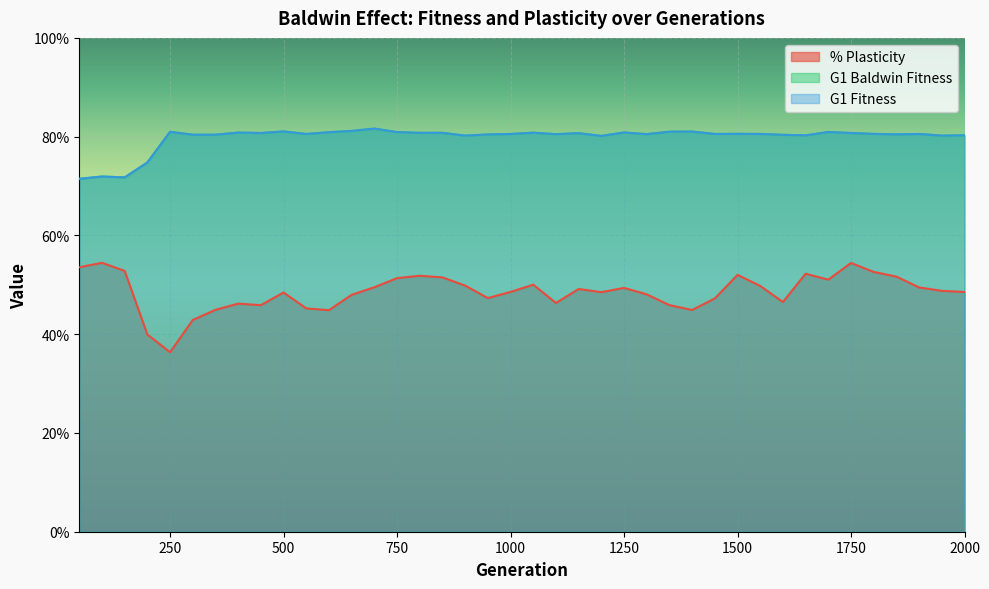

List the labels in order of G1 Fitness value, largest first.

700, 650, 500, 1400, 1350, 250, 1700, 750, 600, 1250, 400, 1050, 850, 800, 450, 1750, 1150, 1500, 1800, 1550, 1450, 1000, 1900, 550, 1300, 1100, 1850, 950, 300, 350, 1600, 2000, 1650, 900, 1950, 1200, 200, 100, 150, 50